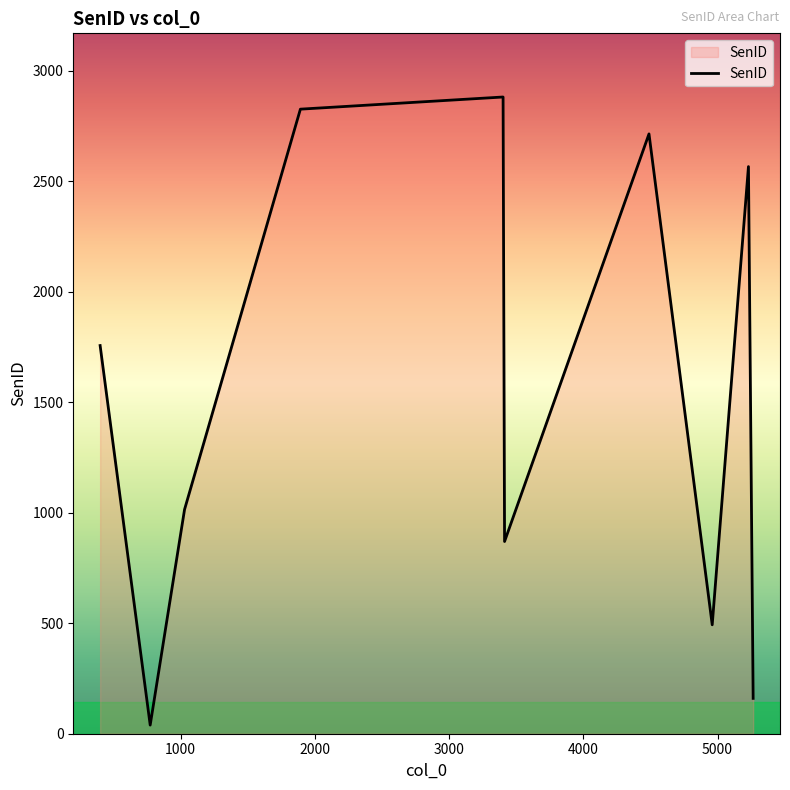

What is the difference between the maximum and minimum values?

2843